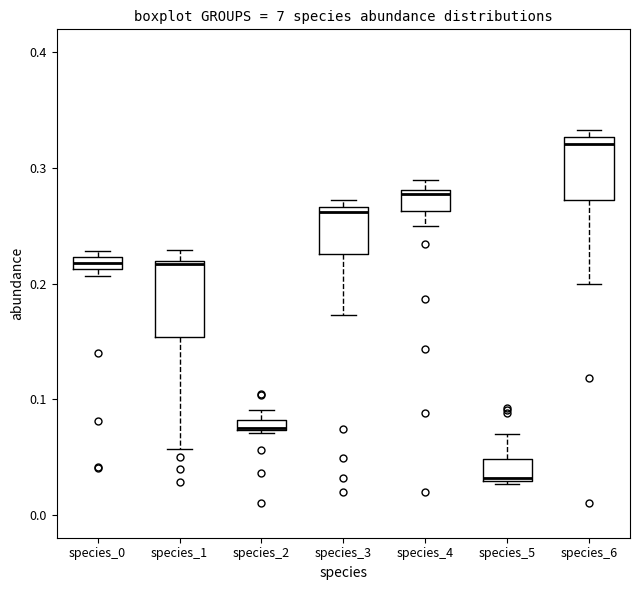

Which box has the highest median line?

species_6